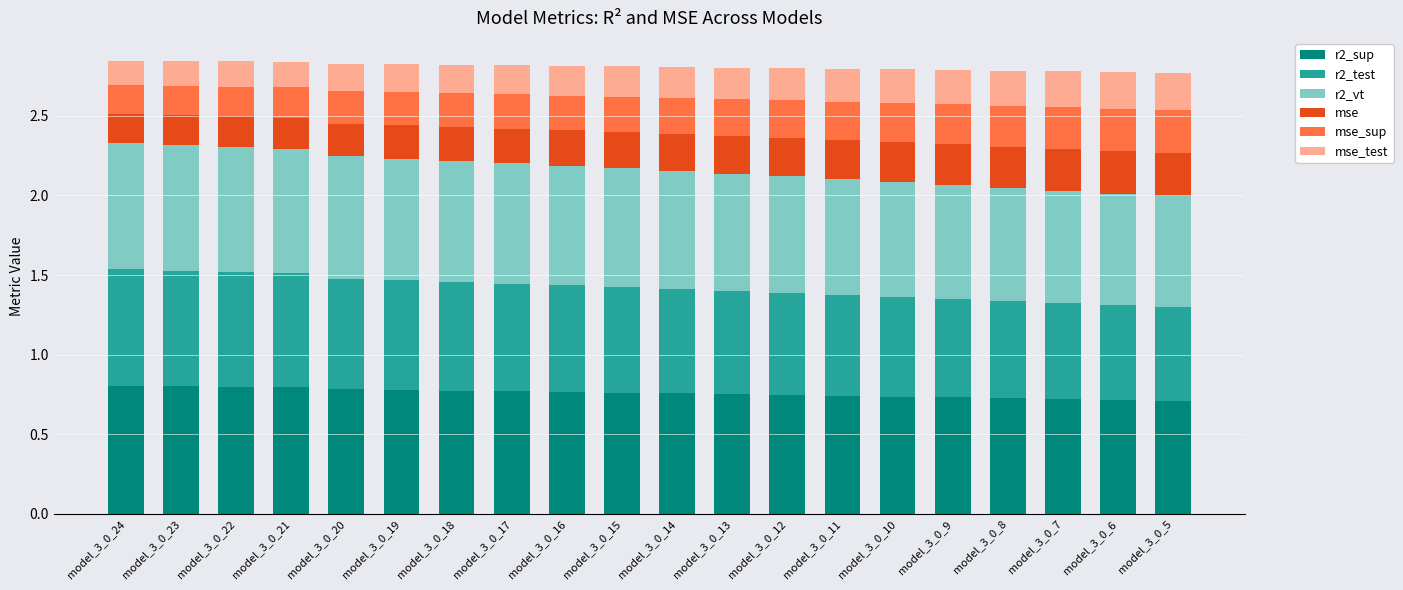

What is the total value across all series at model_3_0_11?

2.8